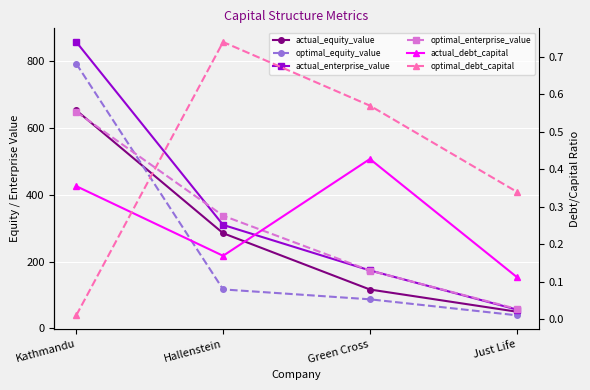

The value of actual_debt_capital at Green Cross is 0.4. True or false?

True